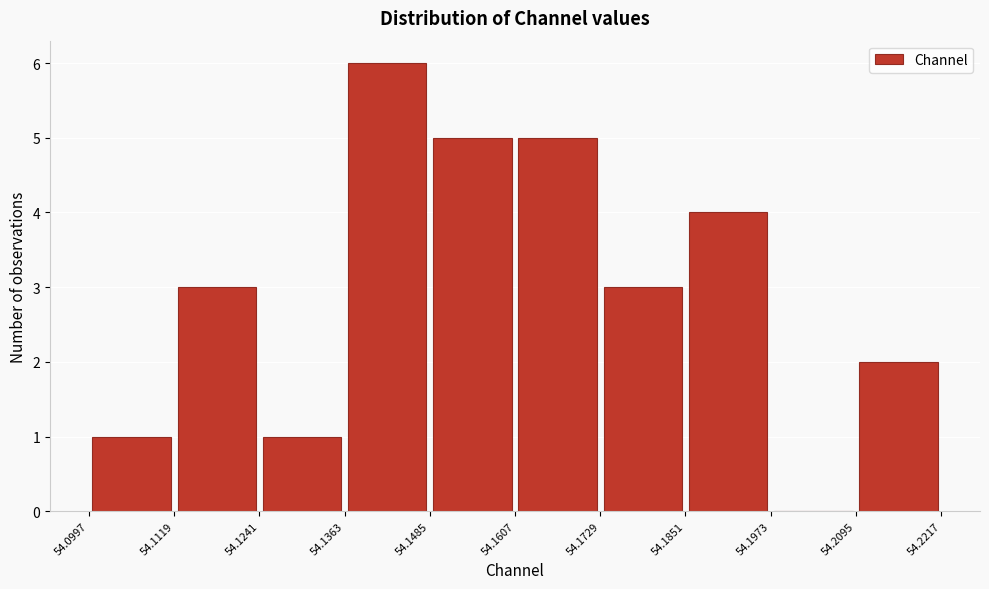

Over which range of the x-axis is the bar tallest?

54.1363 to 54.1485